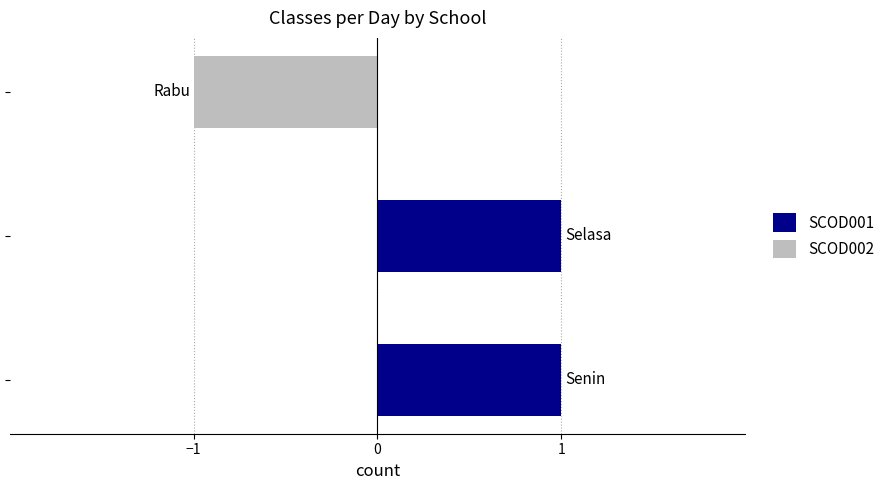

Between −1 and 1, which series saw the biggest shift?

SCOD001